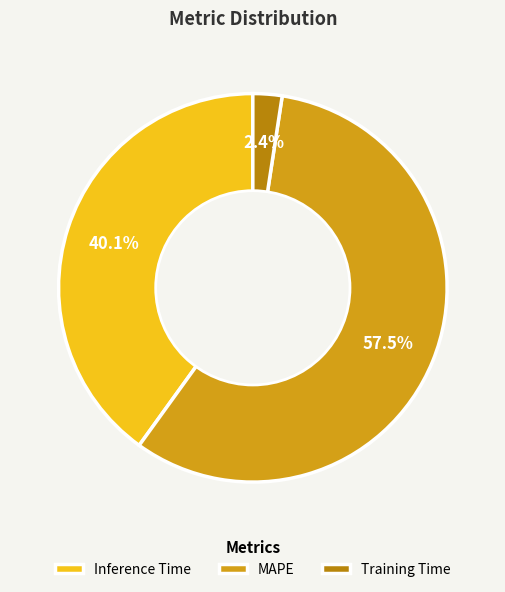

Rank the categories by value from highest to lowest.

MAPE, Inference Time, Training Time